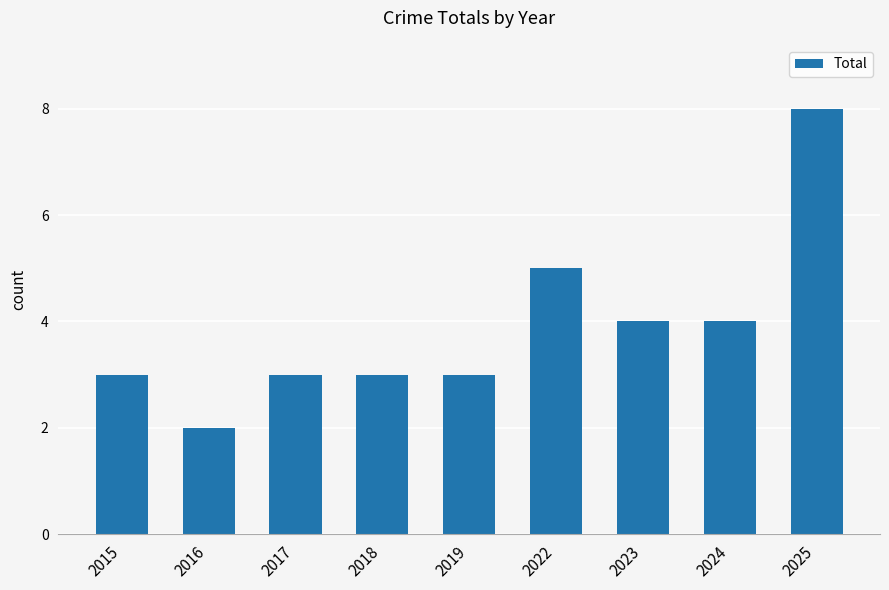

Count the number of categories in the chart.

9